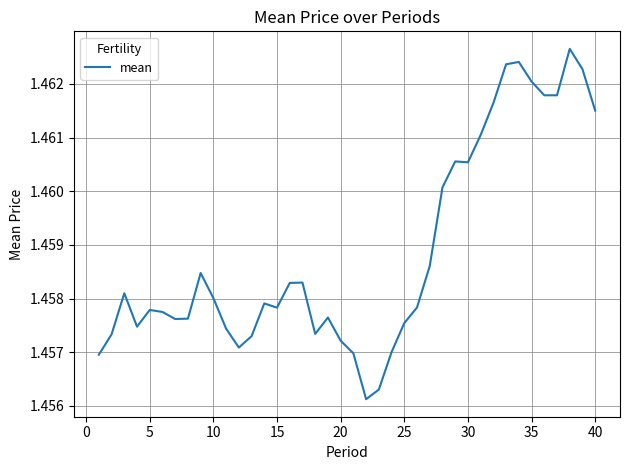

How many interior local peaks (higher than both neighbors) does the data have?

9